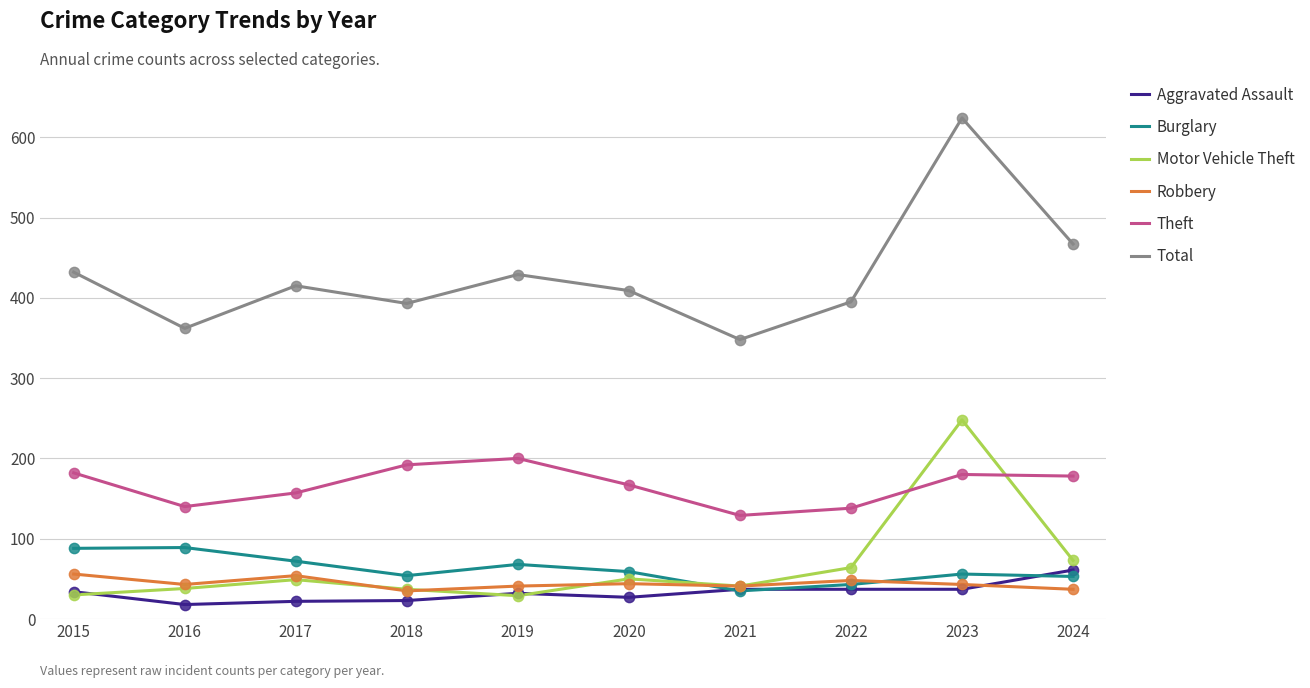

Which series has the largest total across all categories?

Total